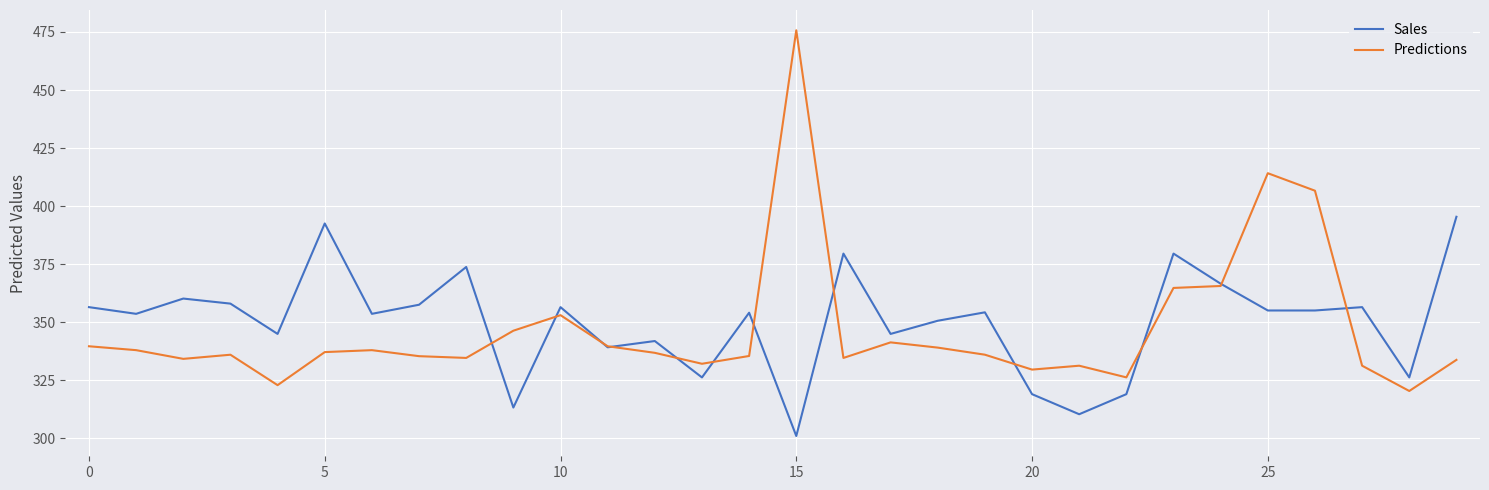

What is the highest value of the Sales series?

395.4